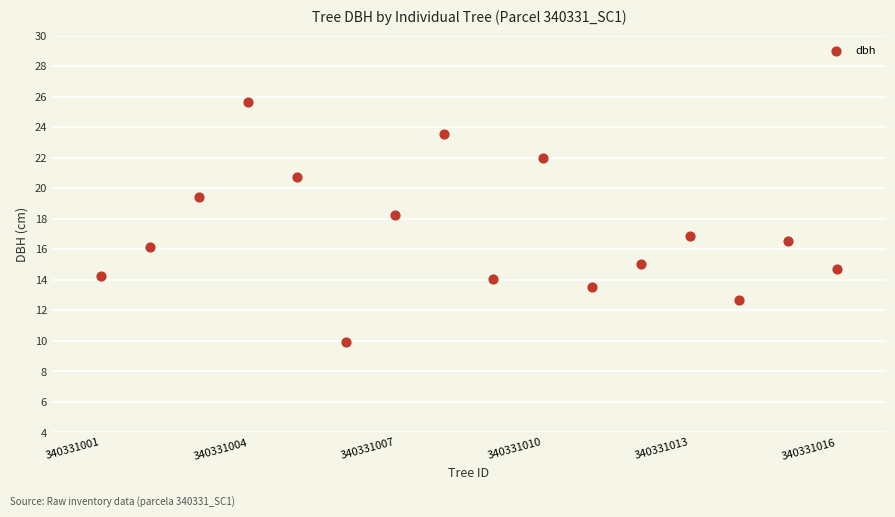

What is the range of Y values (max minus min)?

15.7